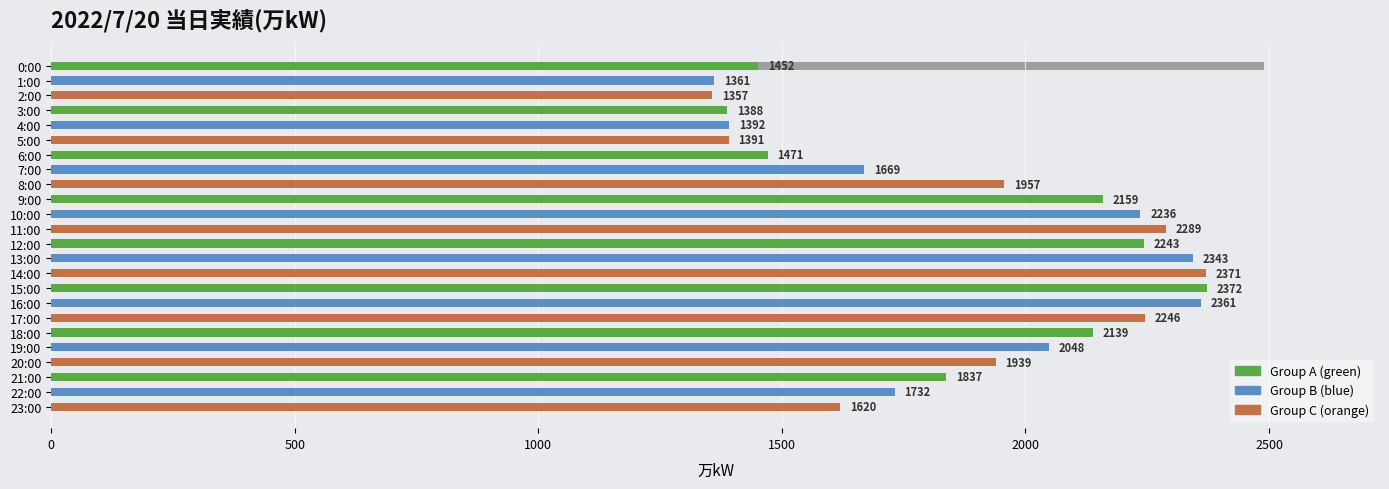

What is the sum of all values?

45373